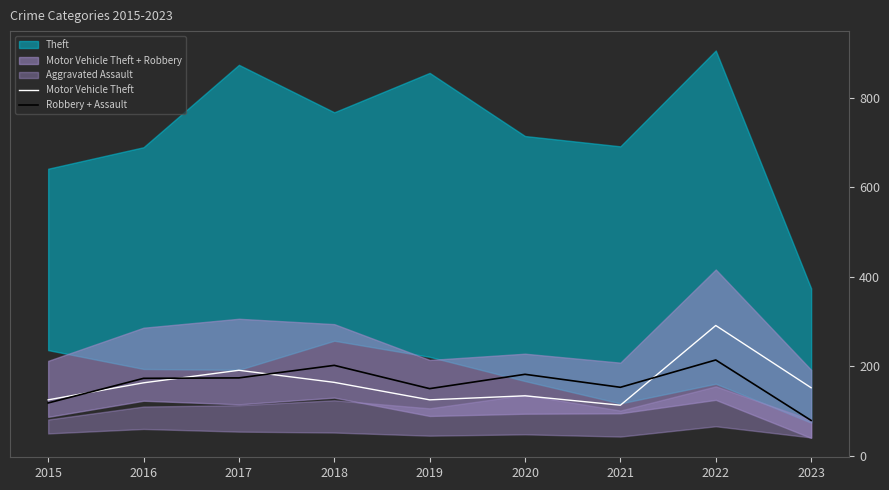

At which label does Robbery + Assault first exceed 173?

2017